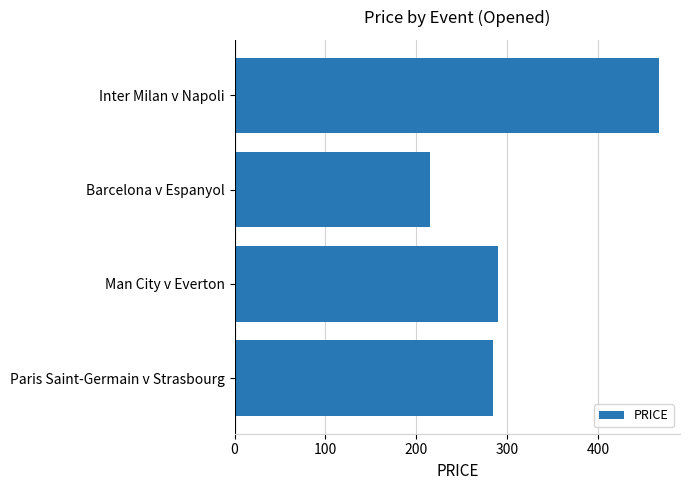

Approximately how many times larger is the value at Man City v Everton compared to Paris Saint-Germain v Strasbourg?

1.0